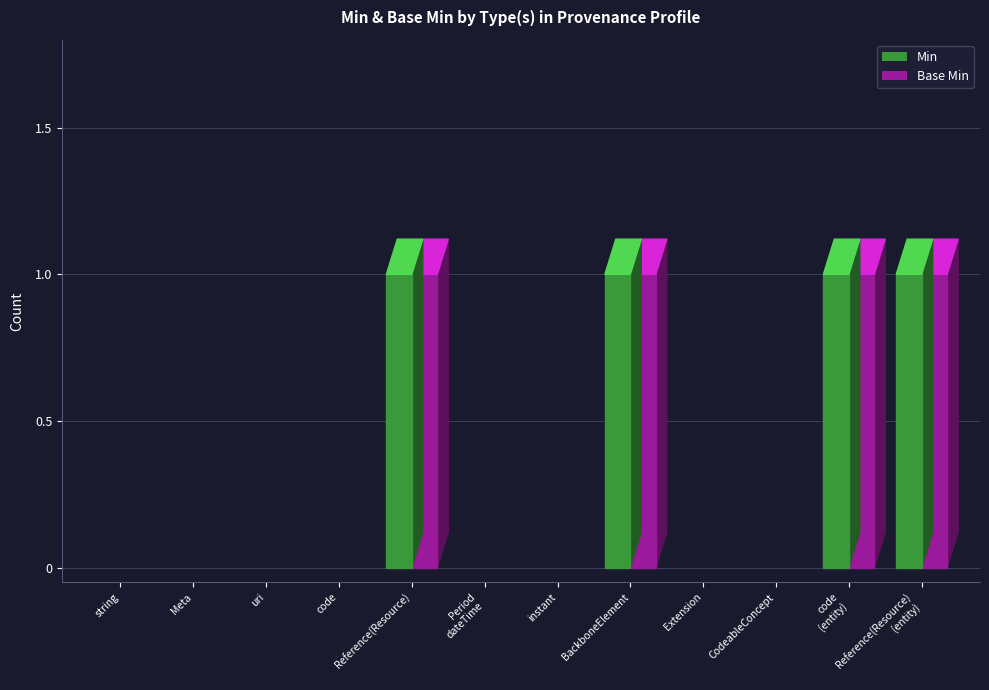

At how many categories does at least one series exceed 0?

4